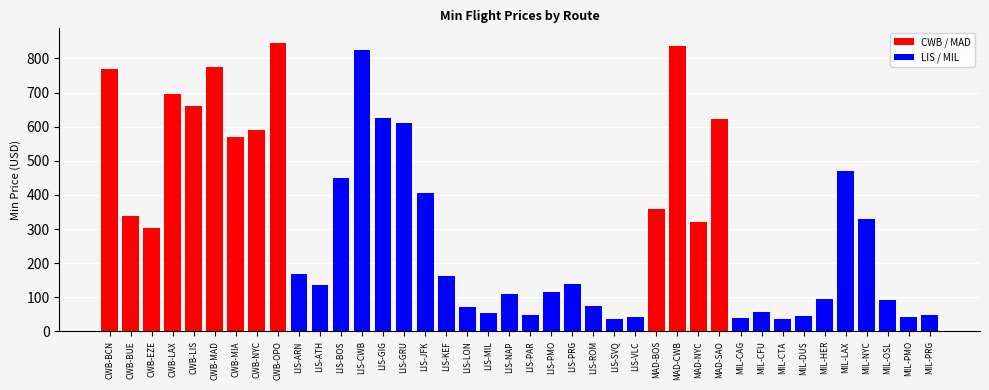

What is the sum of the values at LIS-GIG and LIS-ATH?

761